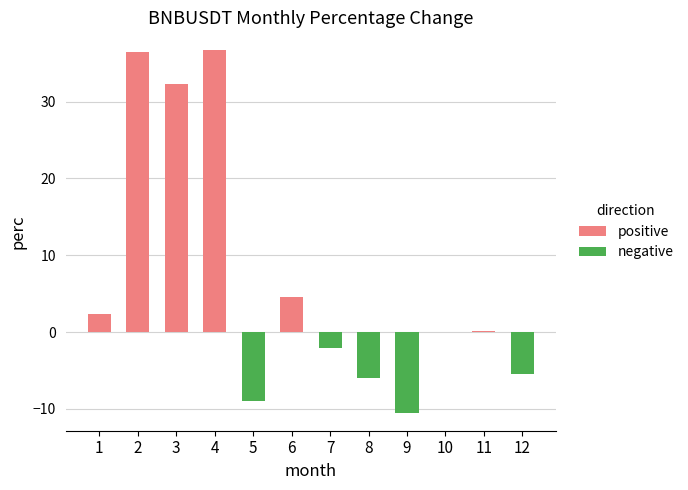

Rank the categories by positive value from highest to lowest.

4, 2, 3, 6, 1, 11, 5, 7, 8, 9, 10, 12